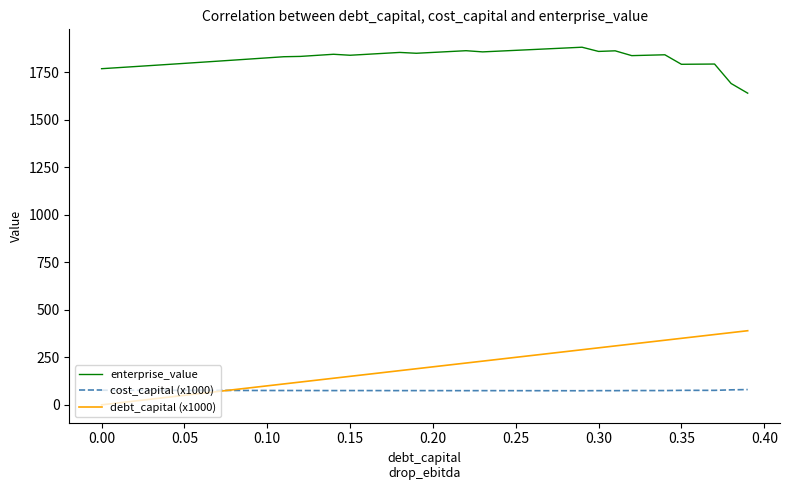

What is the highest value of the debt_capital (x1000) series?

390.0